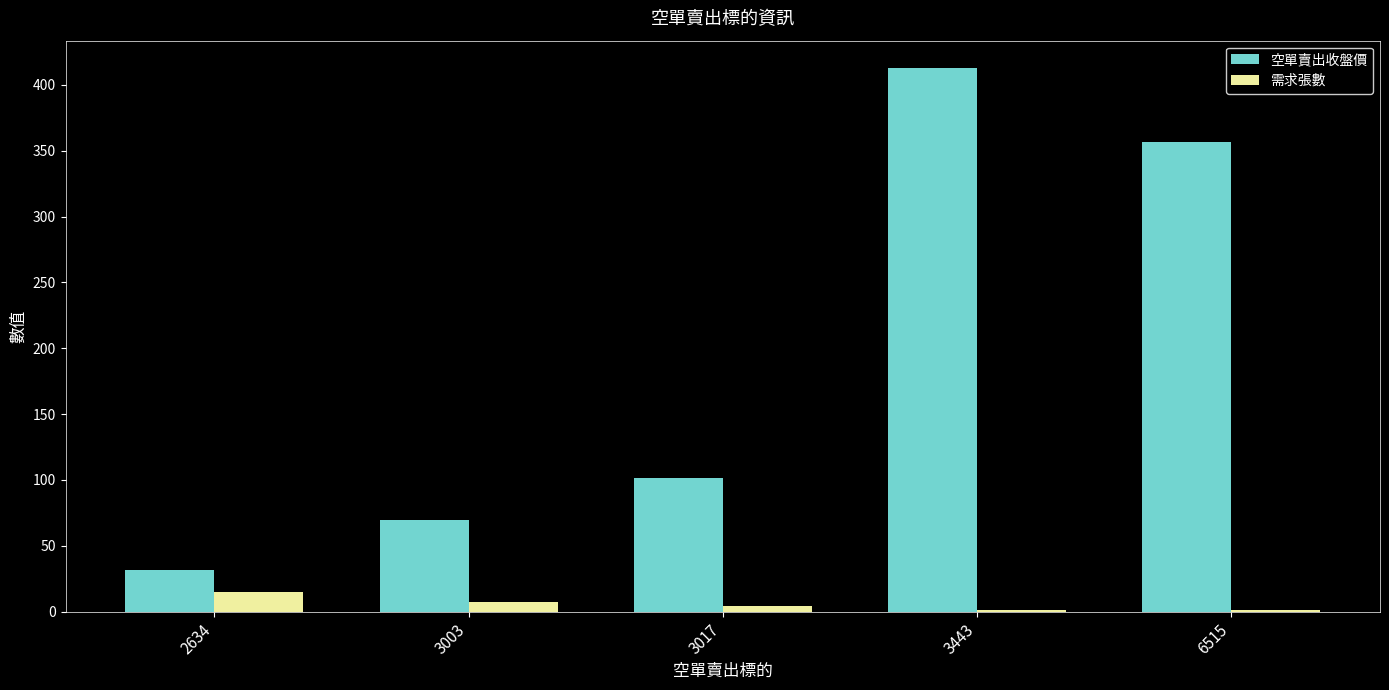

Which series has the widest spread of values?

空單賣出收盤價